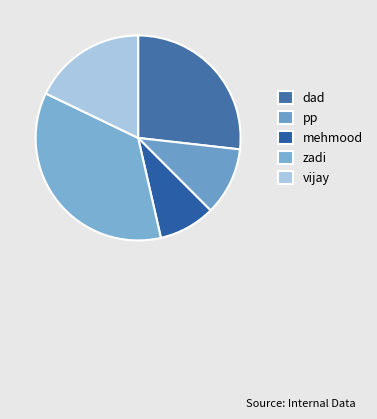

What percentage is NOT represented by pp?

89.3%